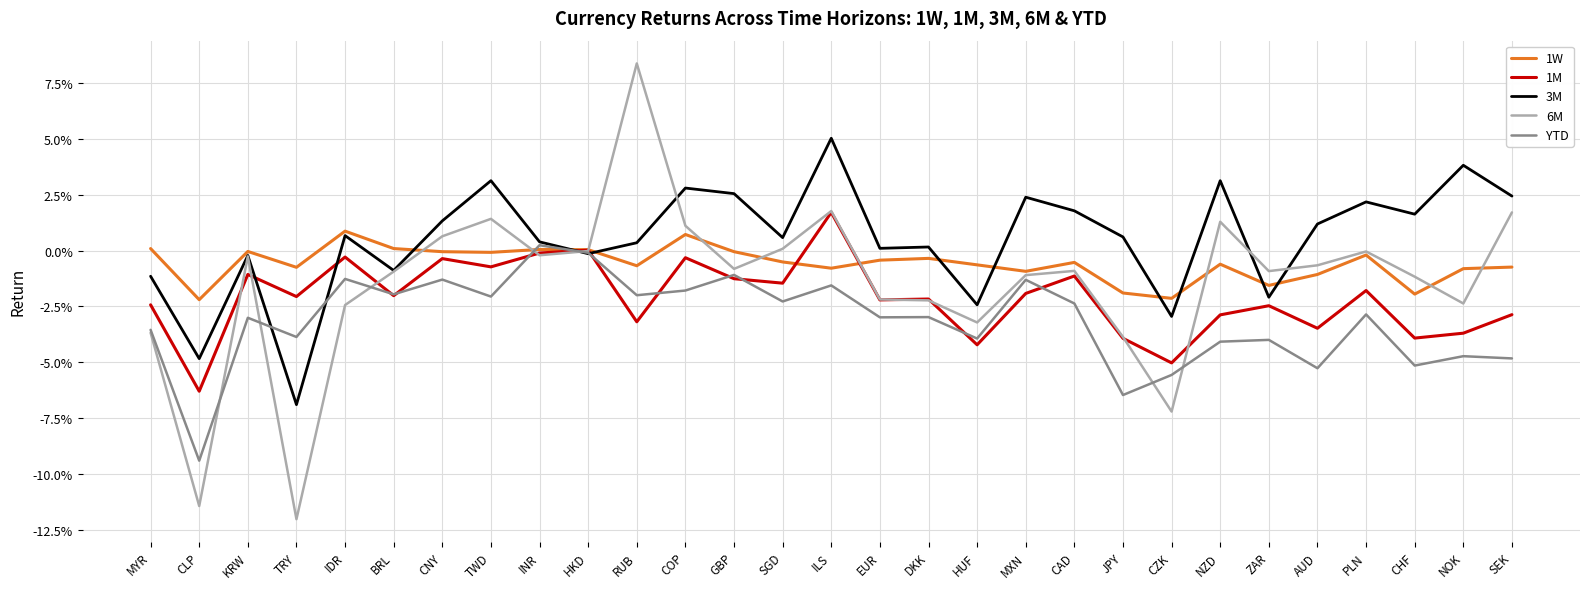

What is the difference between the maximum and second lowest values in the 6M series?

0.2